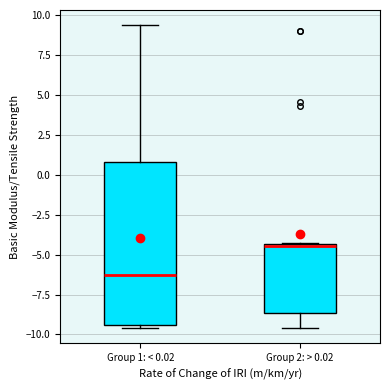

Reading left to right, transcribe this box plot: for each box, give where its median line is, the range the box spans, and where its two whiskers end, as read against the y-axis. The values are not printed on the chart, so give them approximately, as read against the axis.

Group 1: < 0.02: median -6.5, box -9.5 to 1.0, whiskers -9.5 (just below the box's lower edge) to 9.5
Group 2: > 0.02: median -4.5, box -8.5 to -4.5, whiskers -9.5 to -4.5